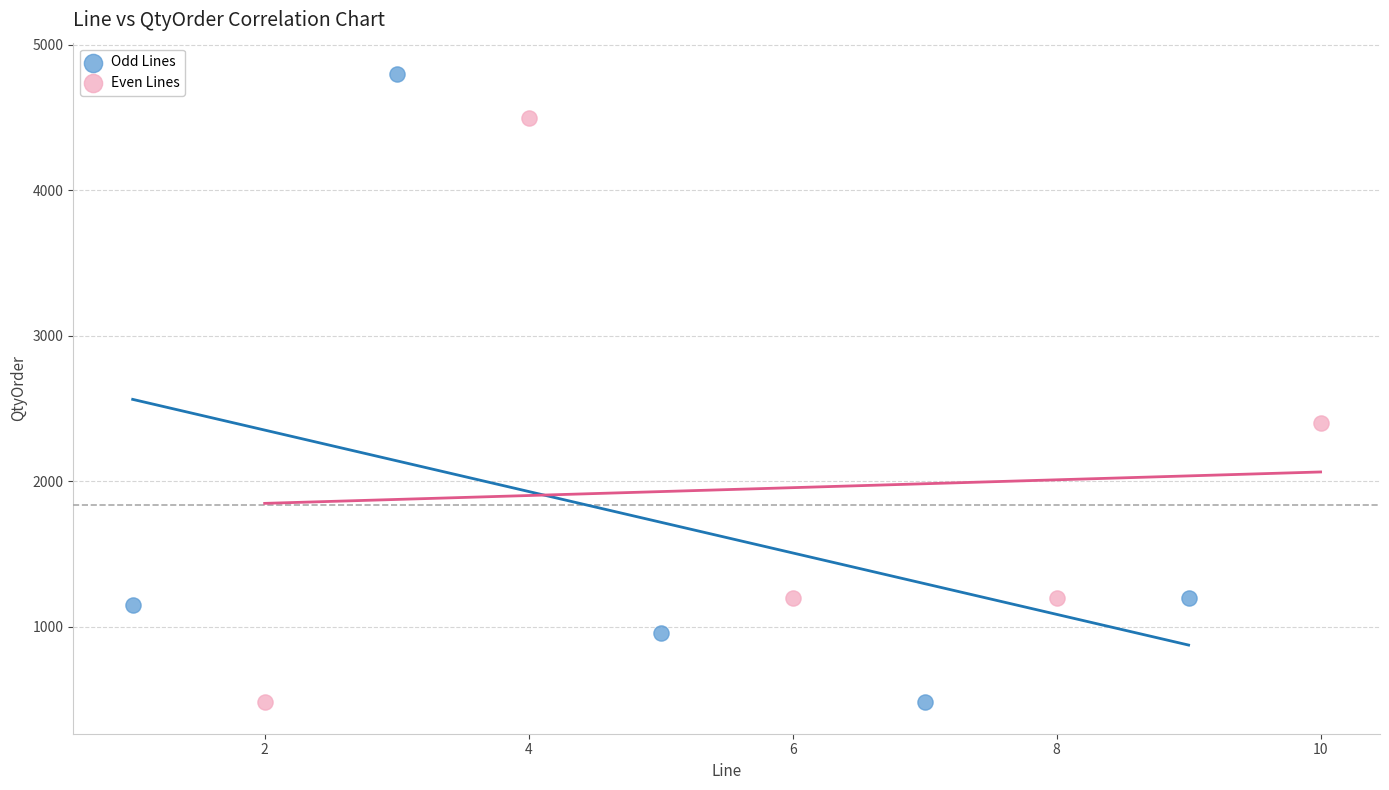

Which series contains the highest Y value?

Odd Lines